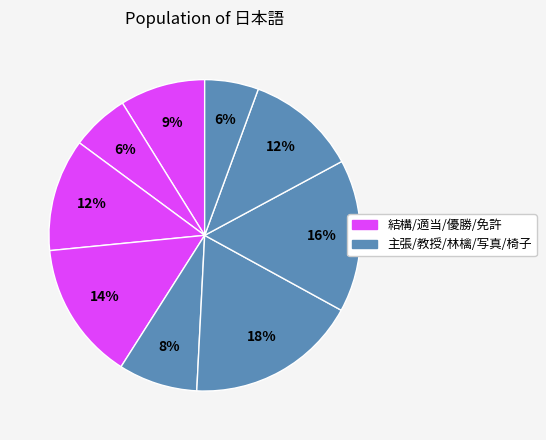

How many slices are in this pie chart?

9